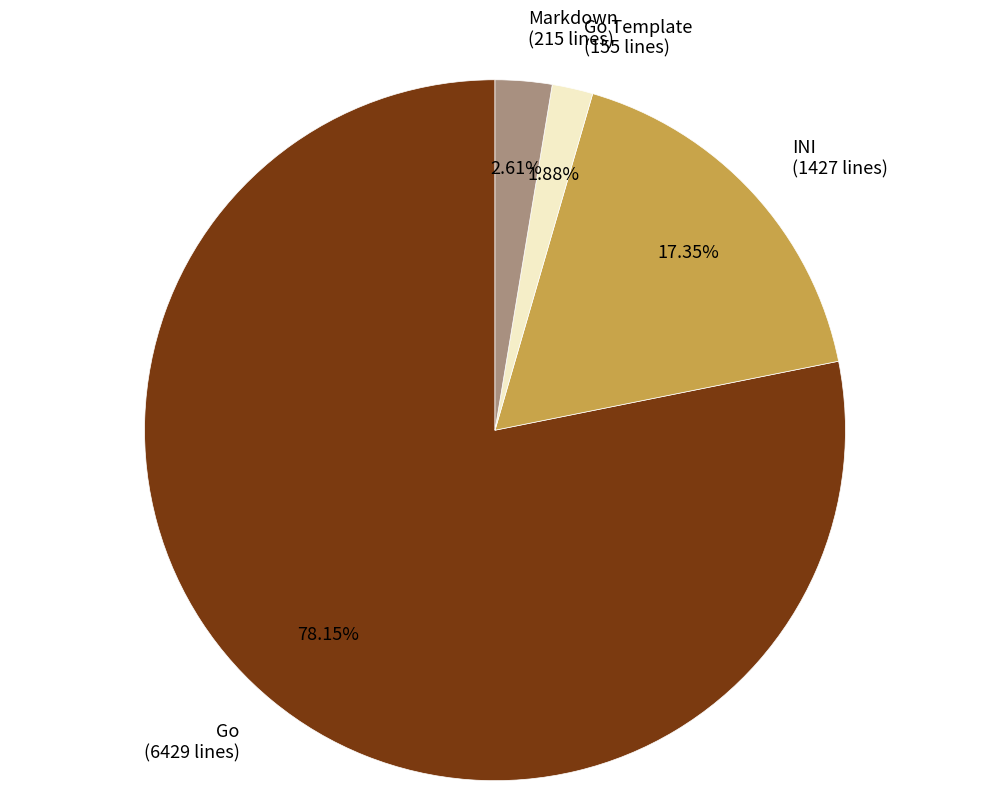

To the nearest percent, what is the combined percentage of Go Template and Go?

80%